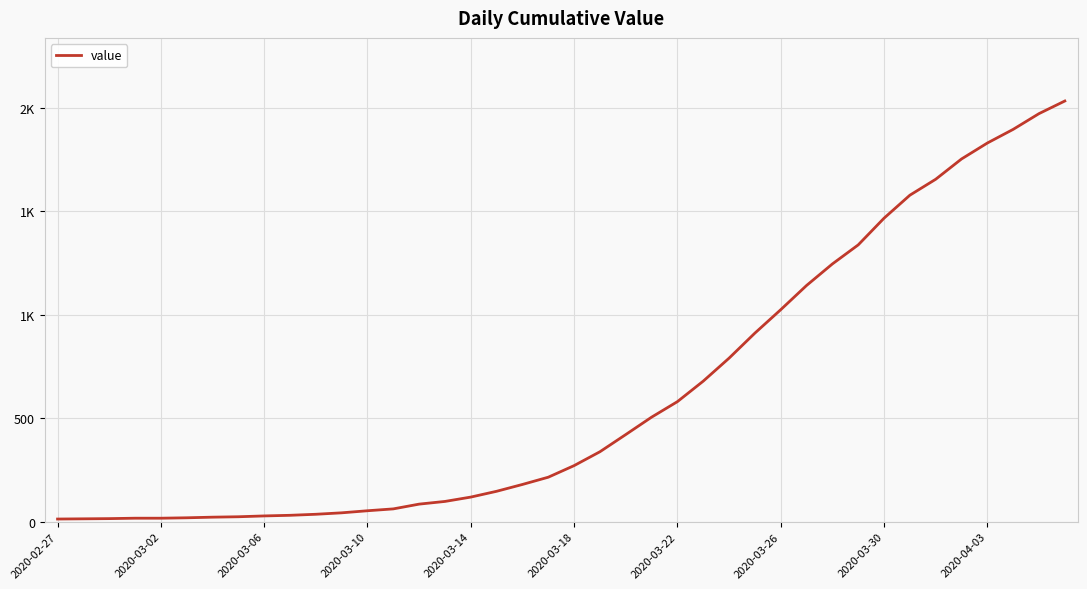

Does the chart display data point markers on the line(s)?

No